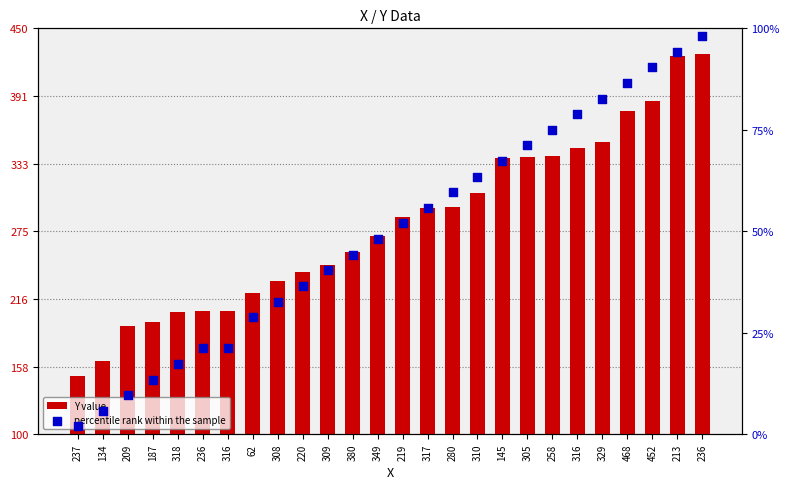

Which series reaches the minimum Y coordinate?

percentile rank within the sample